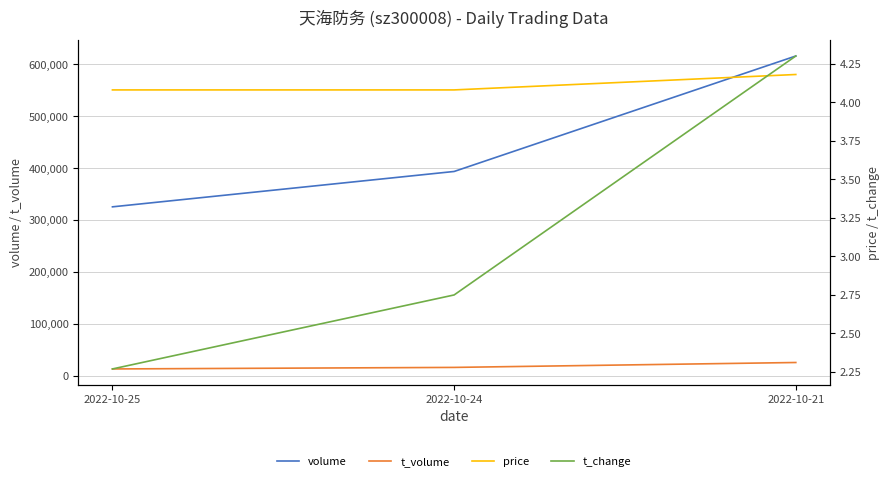

What is the average value of the price series?

4.1